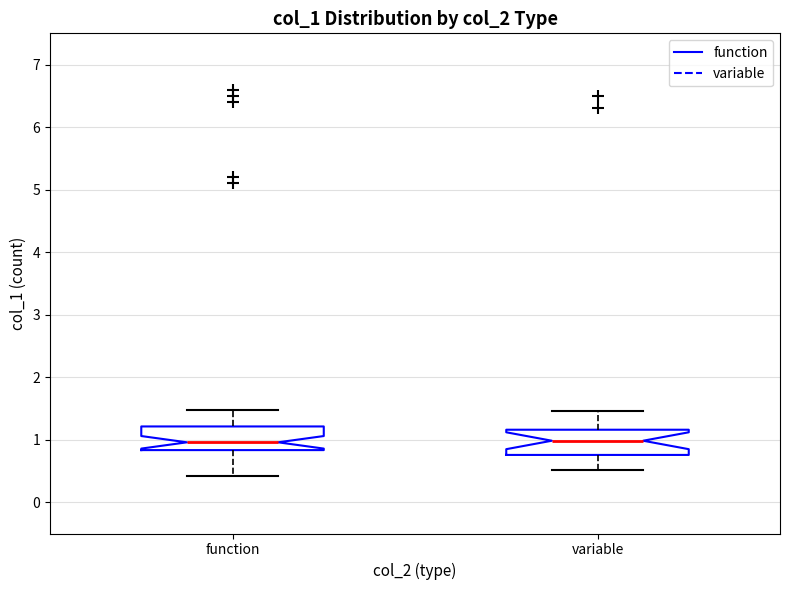

Reading left to right, read every box against the y-axis: the position of its median line, the range the box covers, and the ends of its whiskers. The values are not printed on the chart, so give them approximately, as read against the axis.

function: median 1.0, box 0.8 to 1.2, whiskers 0.4 to 1.5
variable: median 1.0, box 0.8 to 1.2, whiskers 0.5 to 1.5